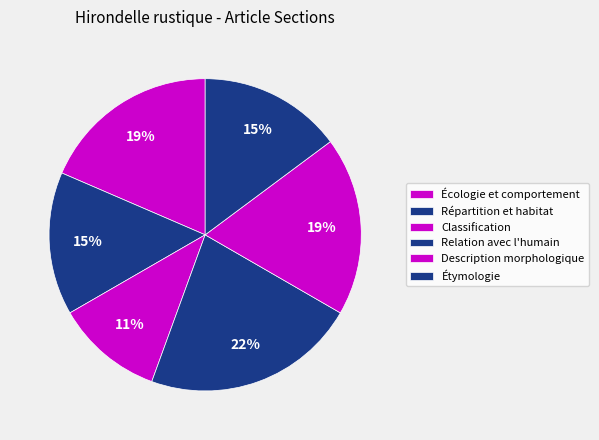

To the nearest percent, what is the combined percentage of Écologie et comportement and Étymologie?

33%